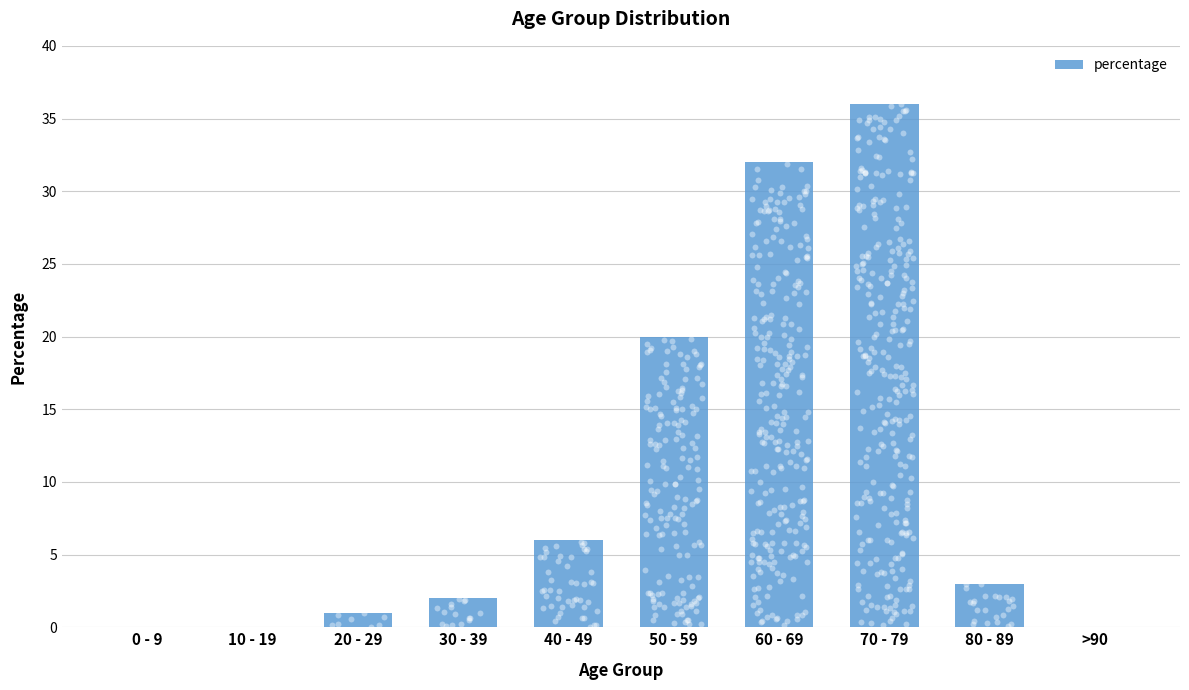

What is the change in value from 10 - 19 to 70 - 79?

+36